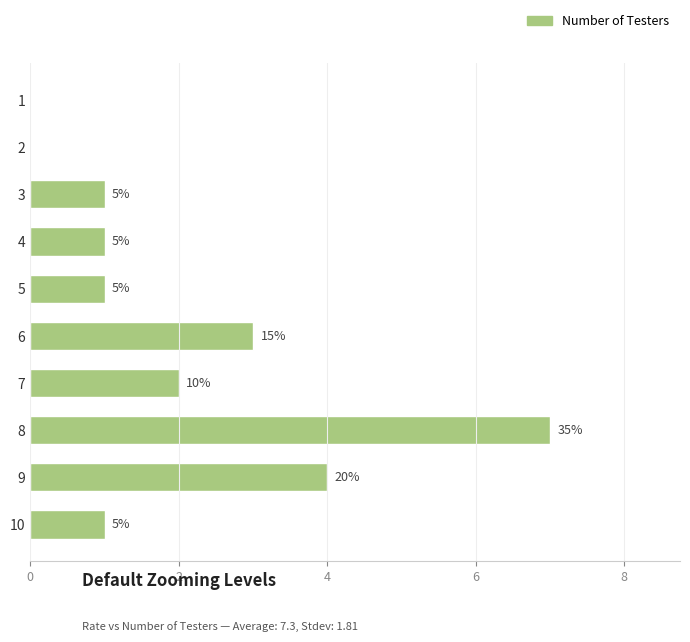

True or false: the data shows 3 at 7.

False